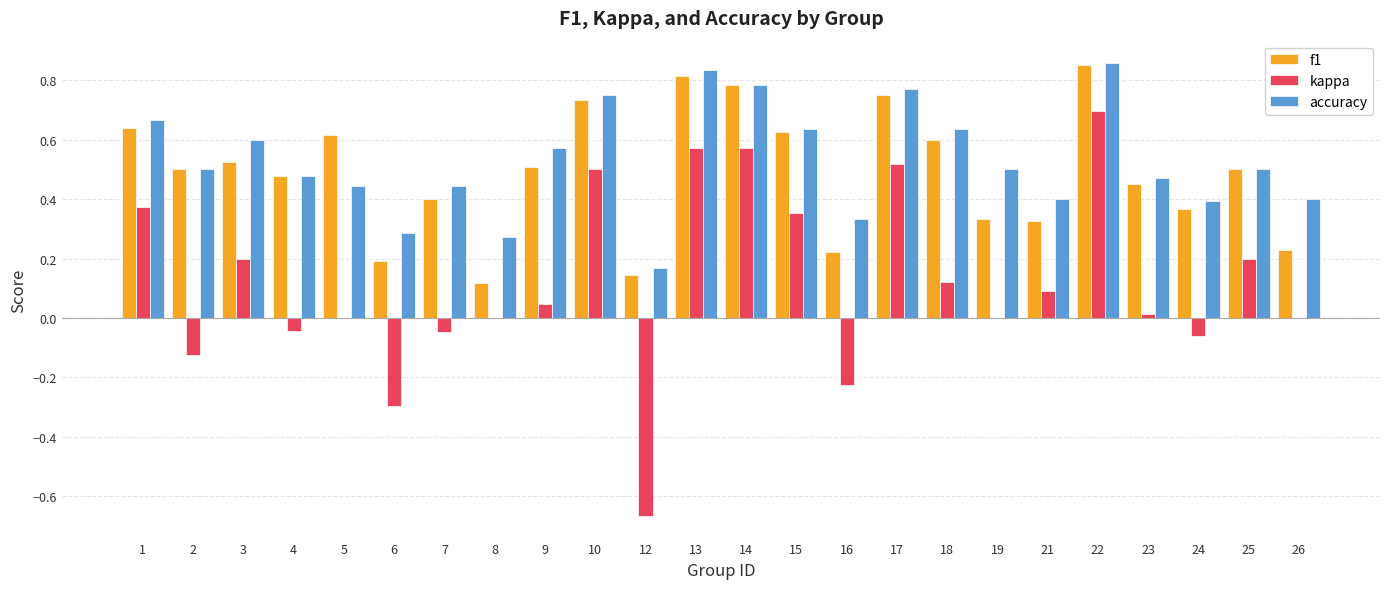

Which series has the widest spread of values?

kappa